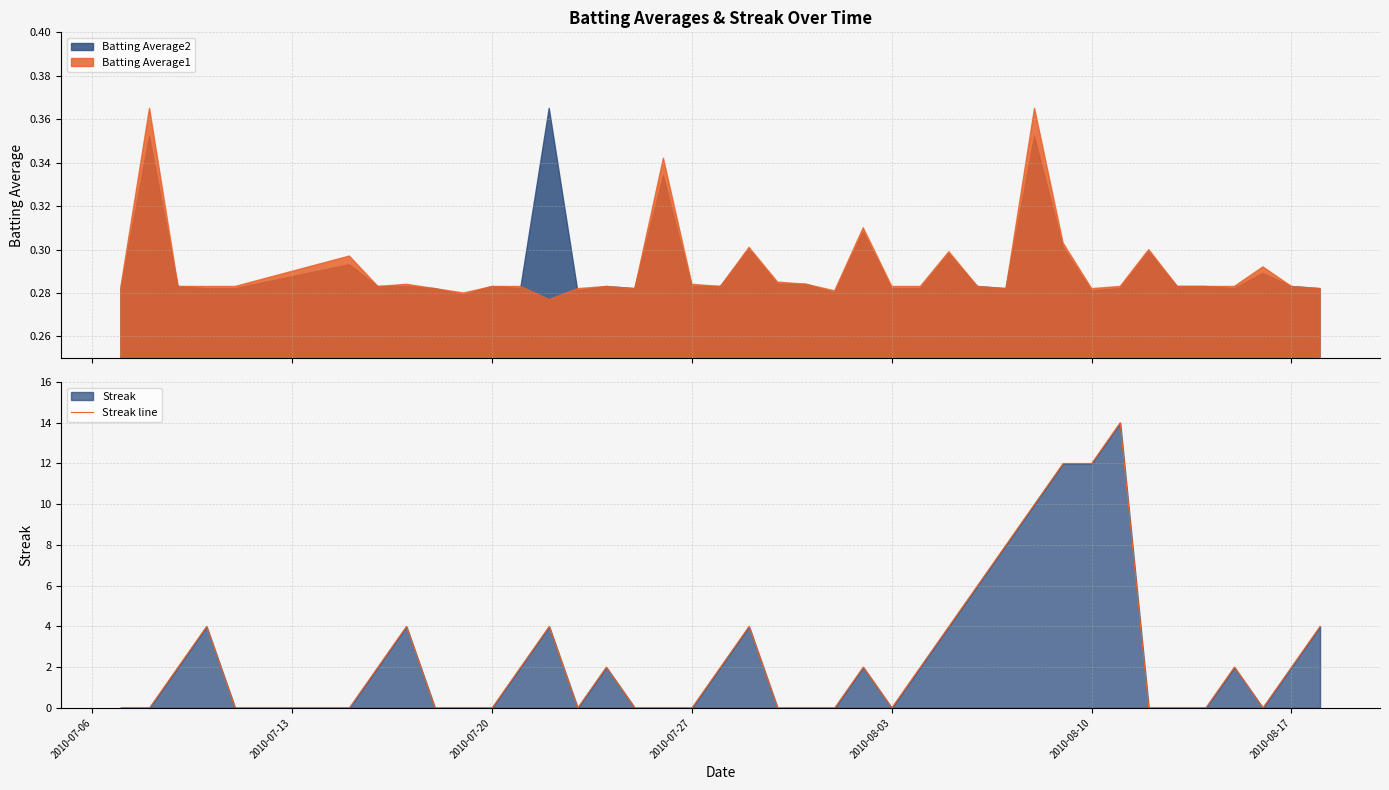

What is the maximum value for Streak line?

14